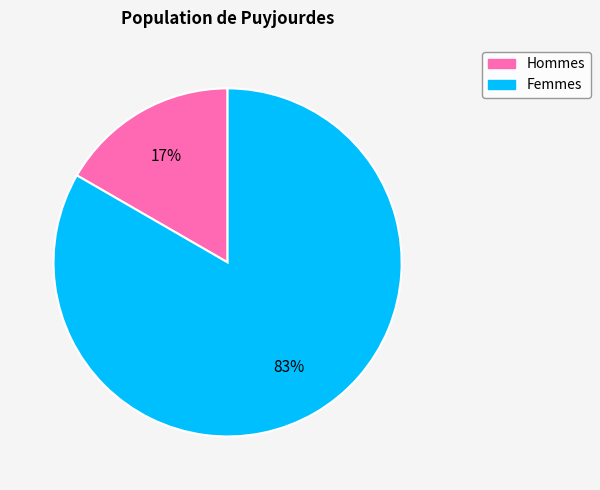

Is there a majority slice in this chart?

Yes